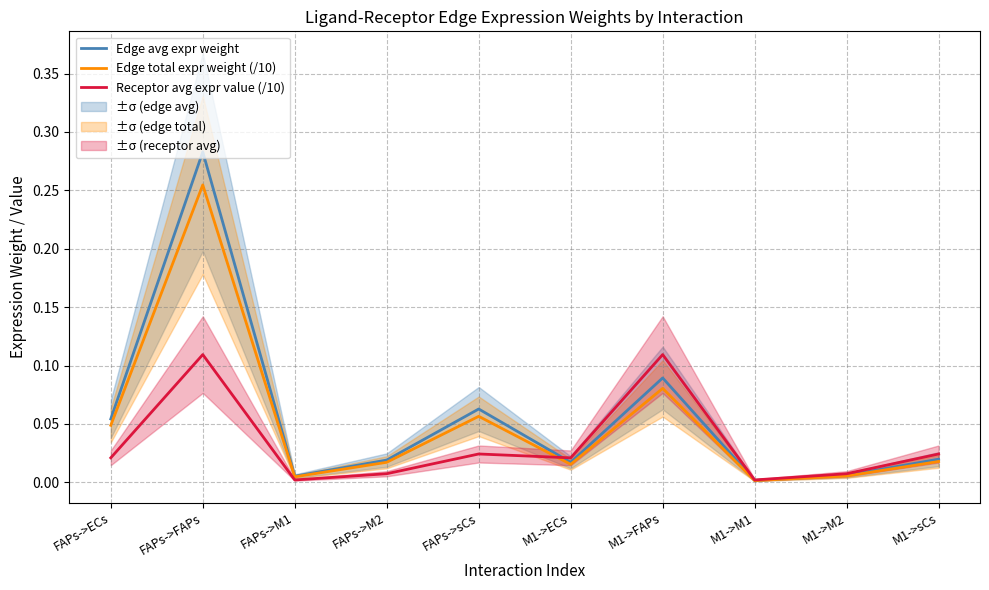

True or false: Edge total expr weight (/10) has more than 0 interior local peaks.

True